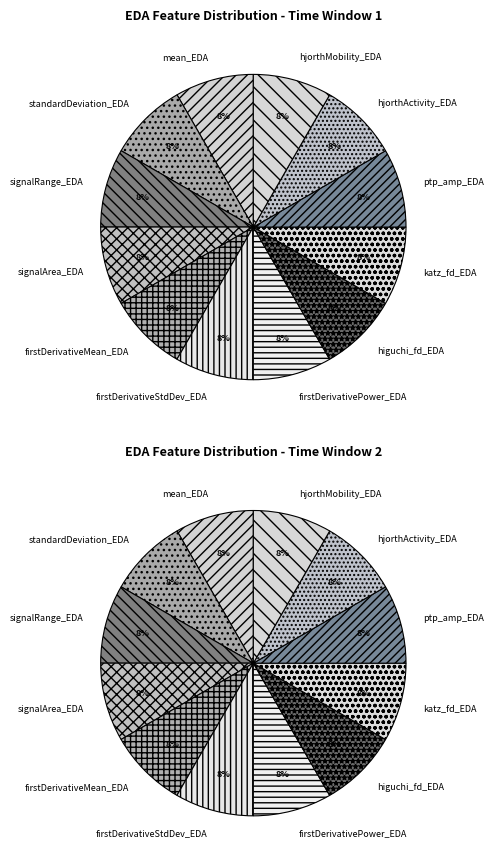

Which has a higher value, higuchi_fd_EDA or firstDerivativeStdDev_EDA?

higuchi_fd_EDA